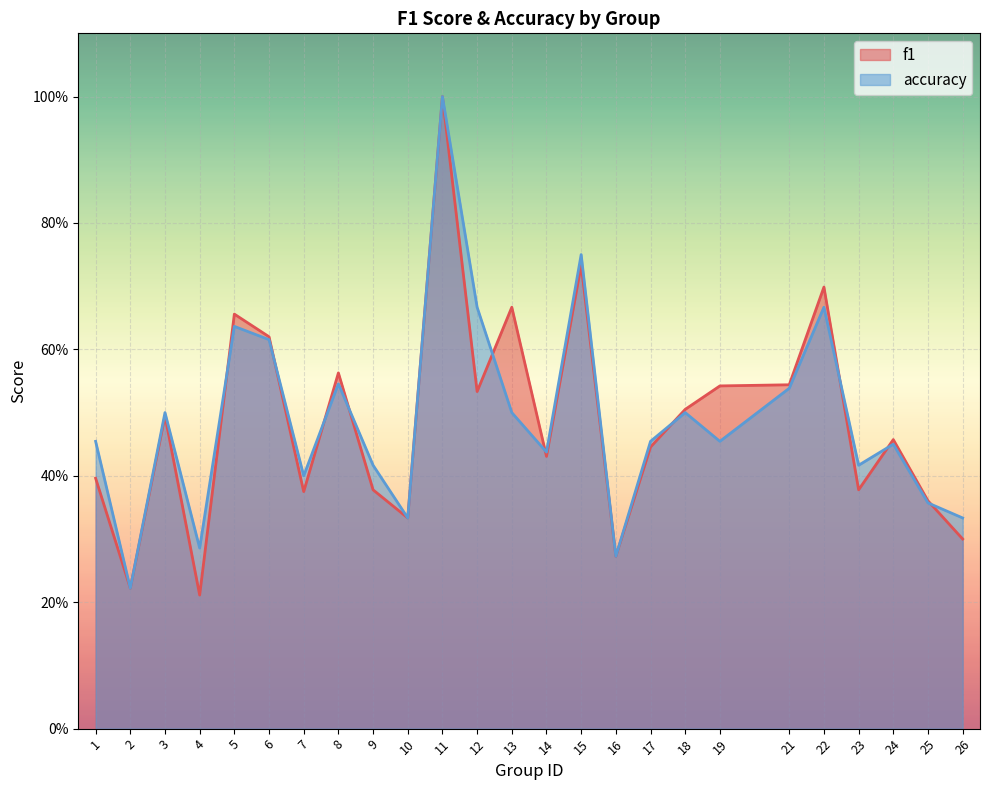

What is the value of the f1 point at the 18th from the left?

0.5